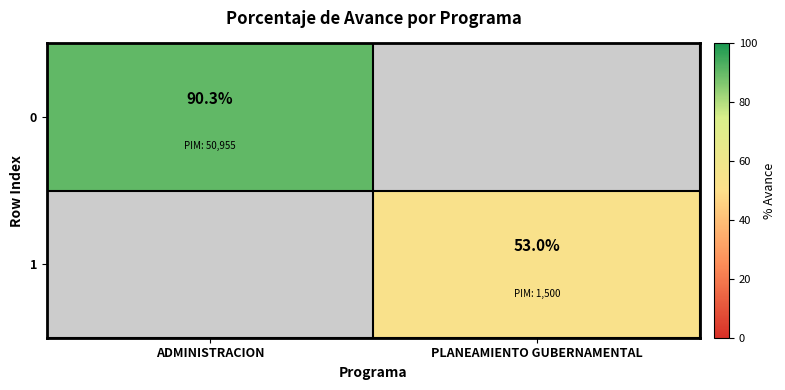

Is it true that 1 equals 53.0 at PLANEAMIENTO GUBERNAMENTAL?

True